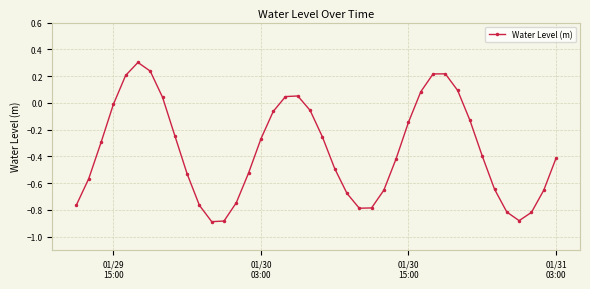

How many distinct data groups are displayed?

1